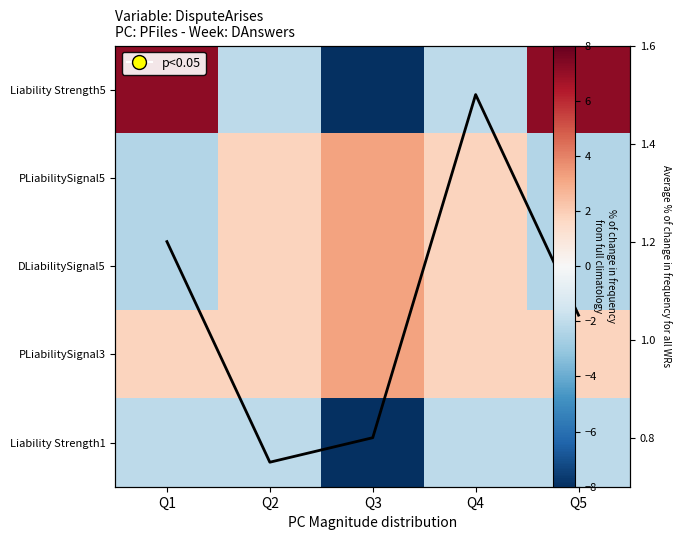

Read the Liability Strength5 value at Q5.

7.1